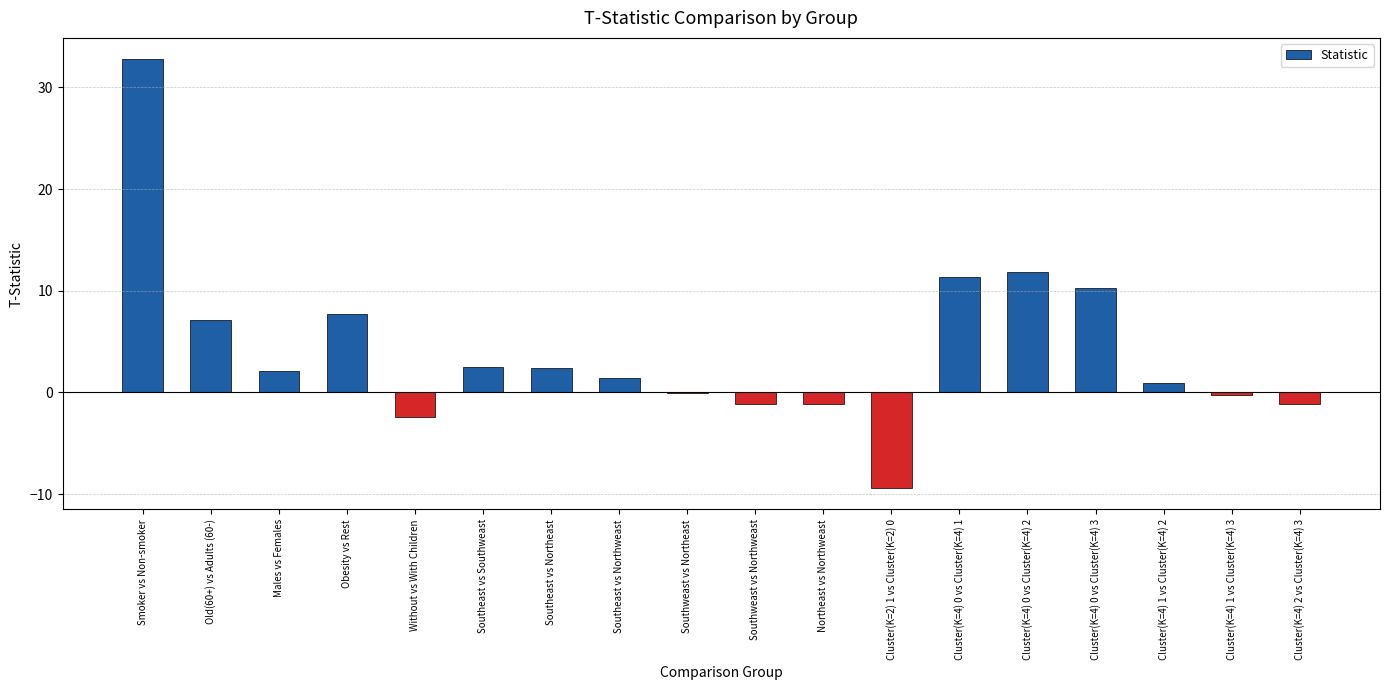

What is the sum of all values?

74.7